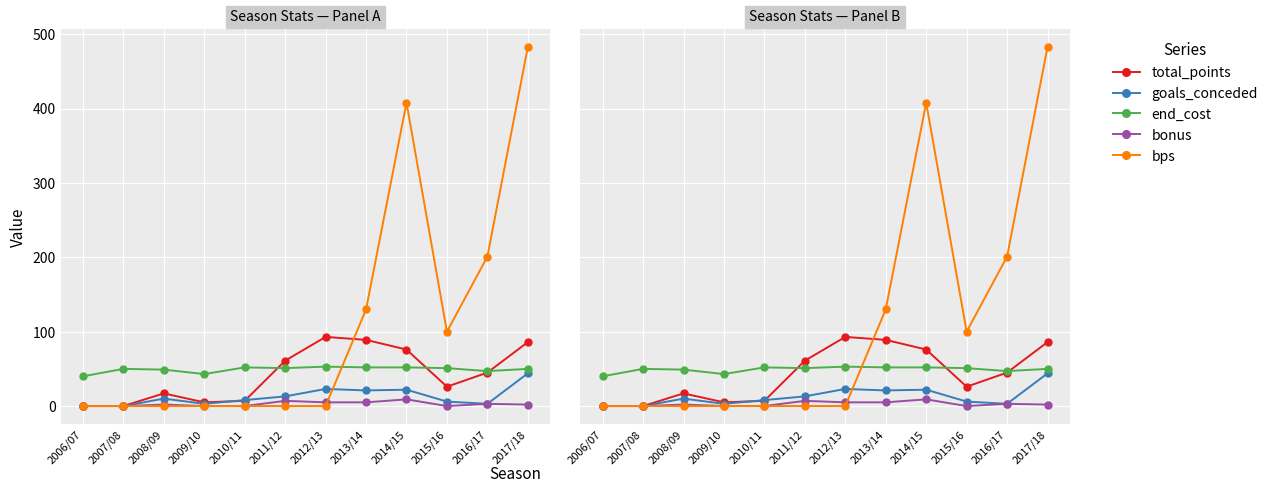

True or false: goals_conceded and end_cost intersect in this chart.

False